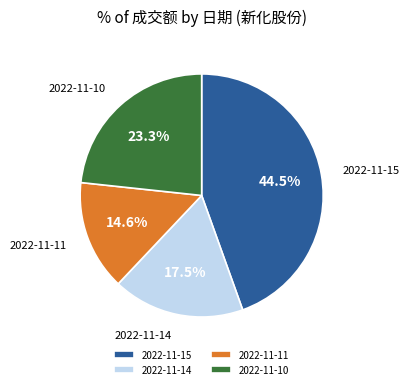

To the nearest percent, what is the combined percentage of 2022-11-15 and 2022-11-10?

68%